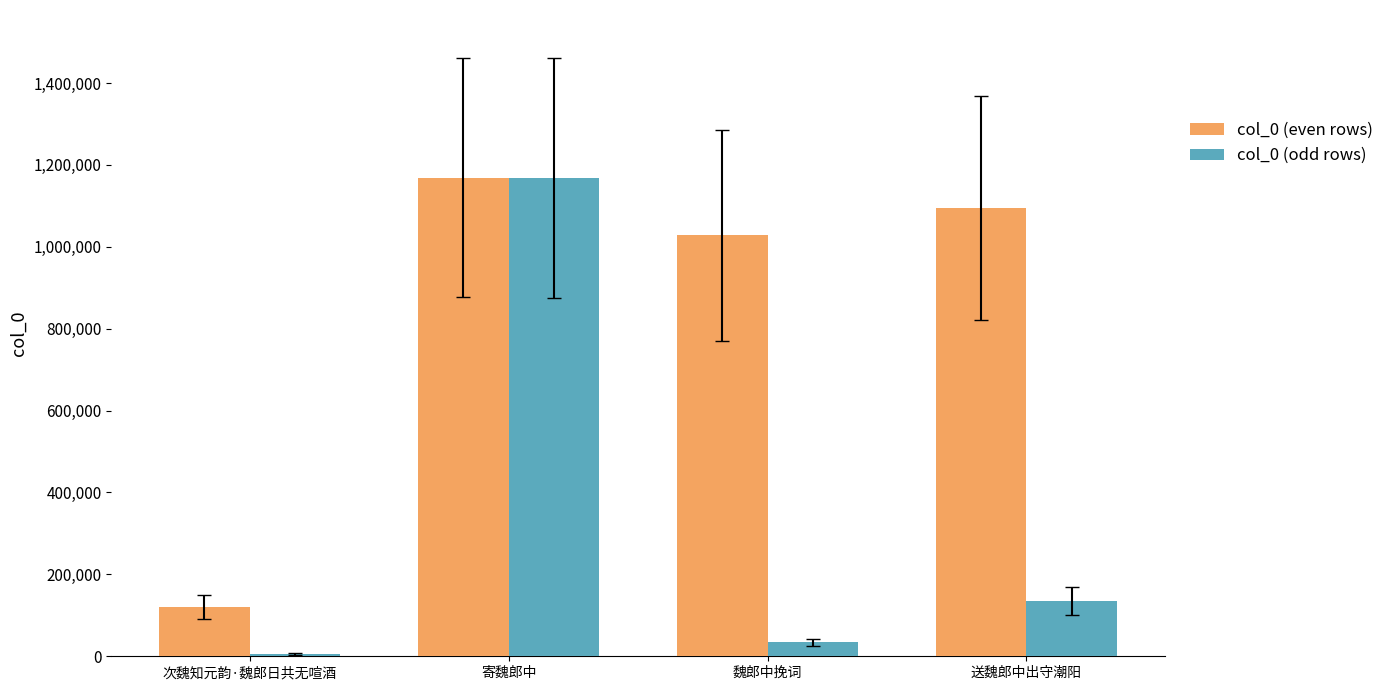

Reading left to right, list all the values displayed in this chart.

col_0 (even rows): 次魏知元韵·魏郎日共无喧酒=120132	寄魏郎中=1169048	魏郎中挽词=1027950	送魏郎中出守潮阳=1095374
col_0 (odd rows): 次魏知元韵·魏郎日共无喧酒=5480	寄魏郎中=1168105	魏郎中挽词=34289	送魏郎中出守潮阳=136005